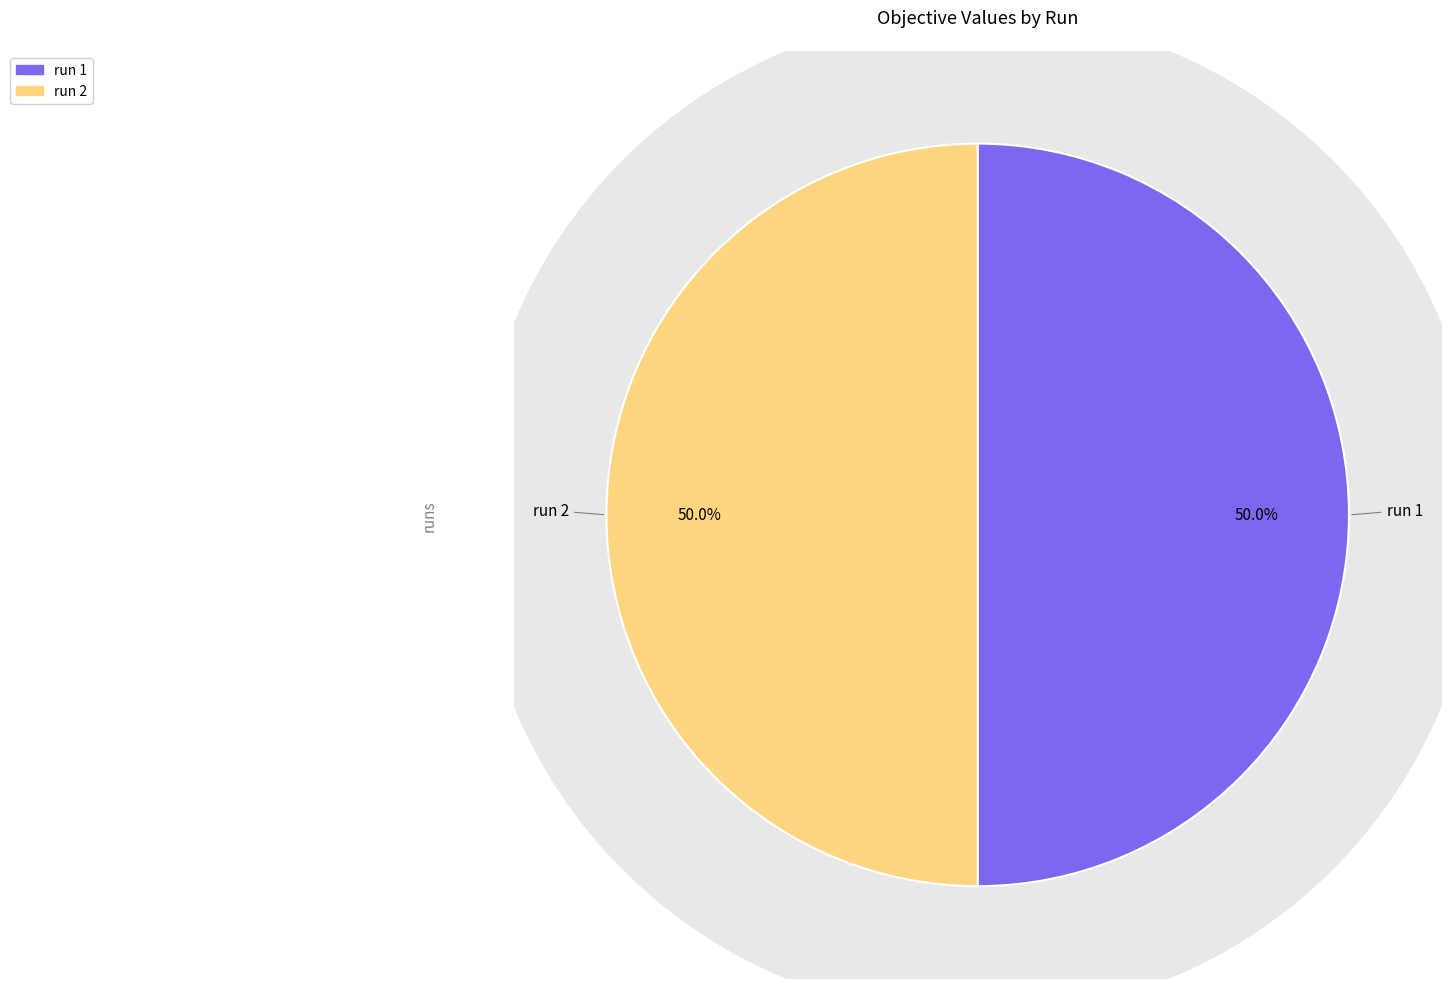

How many slices are in this pie chart?

2